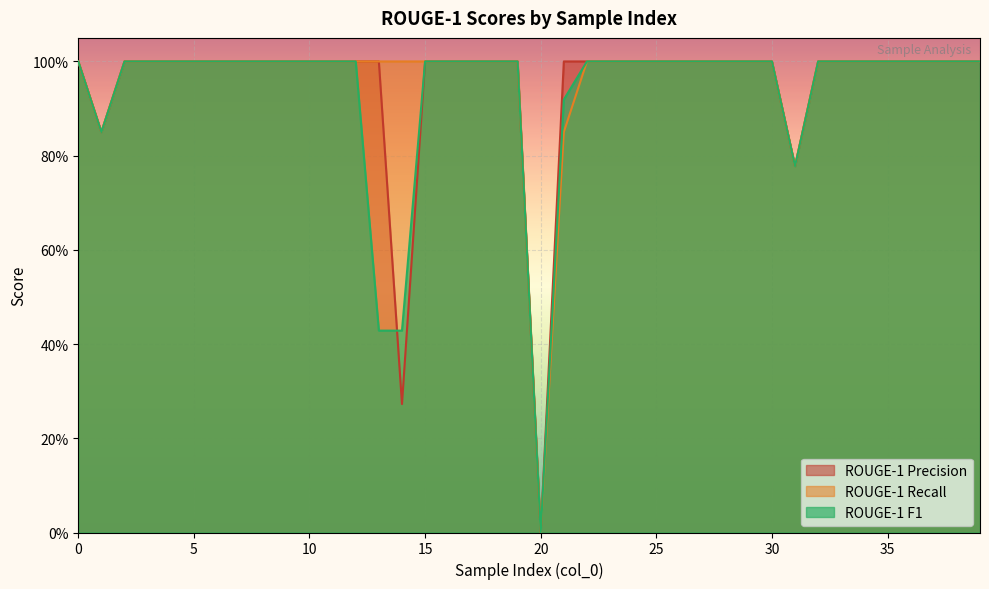

What are all the series names shown in the legend?

ROUGE-1 Precision, ROUGE-1 Recall, ROUGE-1 F1